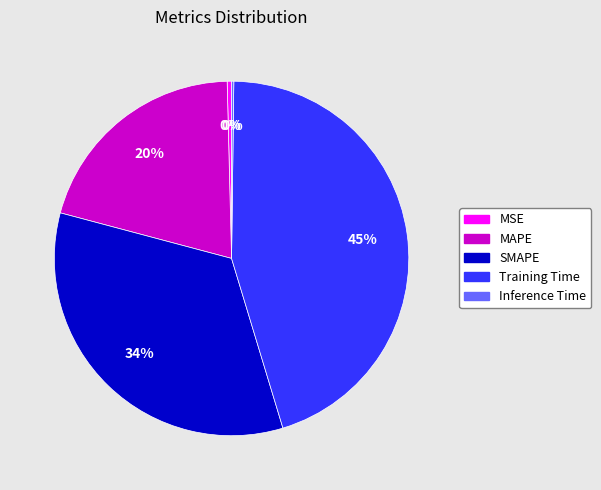

What is the largest slice in the pie chart?

Training Time